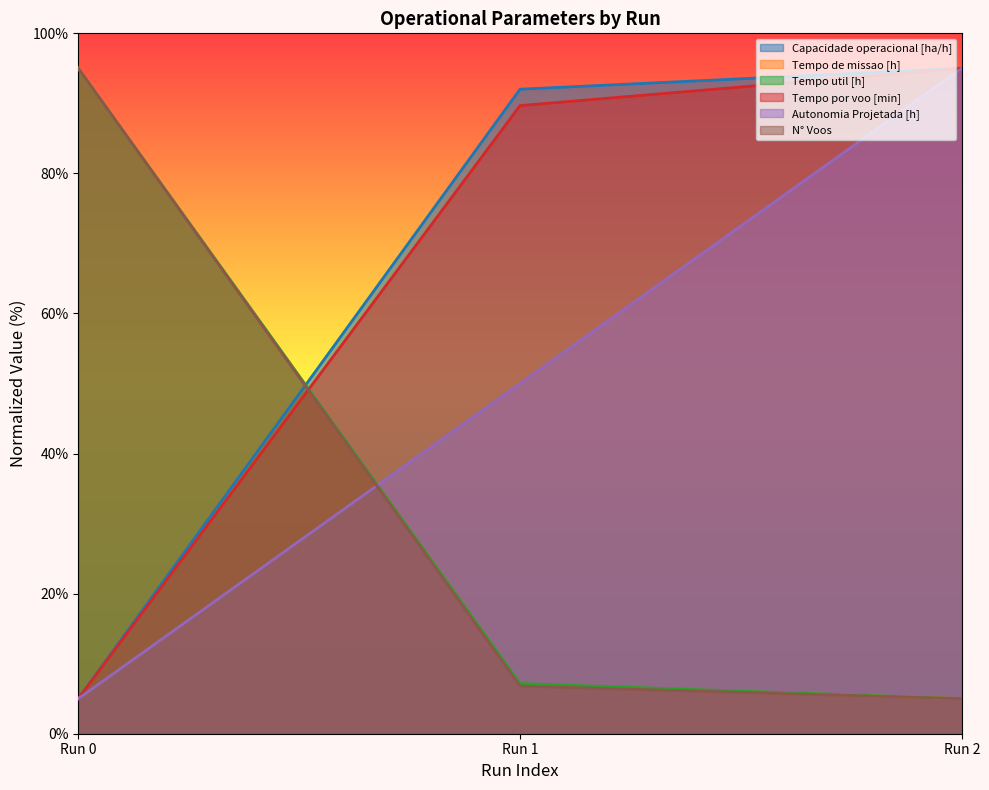

How many values in the Tempo util [h] series exceed 7?

2